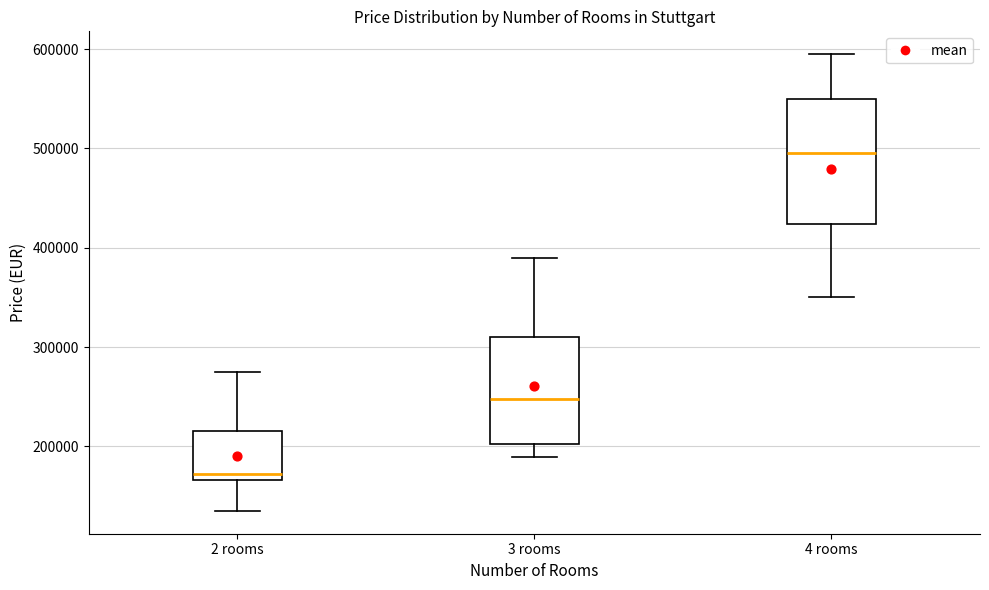

Where does the median line of the box for 3 rooms sit on the y-axis? The values are not printed on the chart, so give them approximately, as read against the axis.

250000